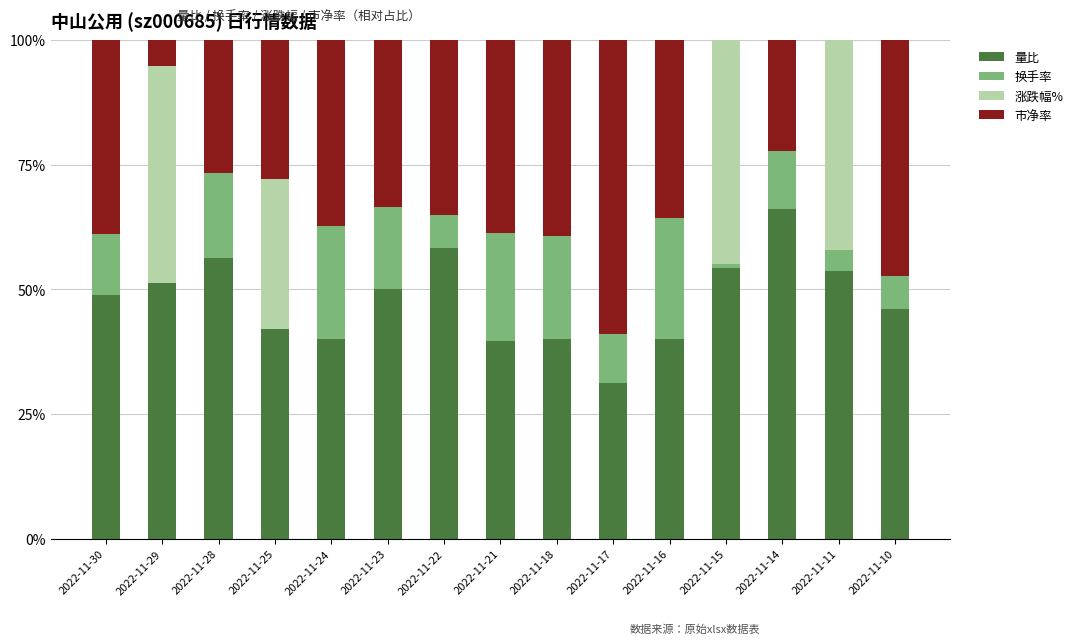

What is the total value across all series at 2022-11-14?

100.0